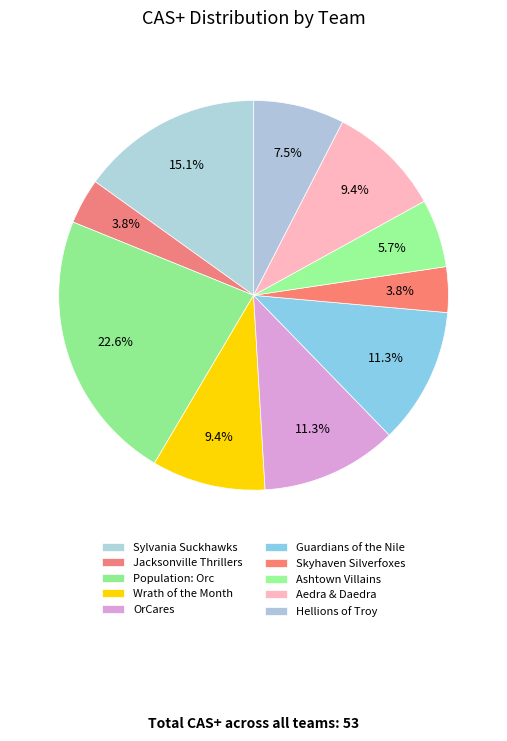

How many segments does this pie chart have?

10